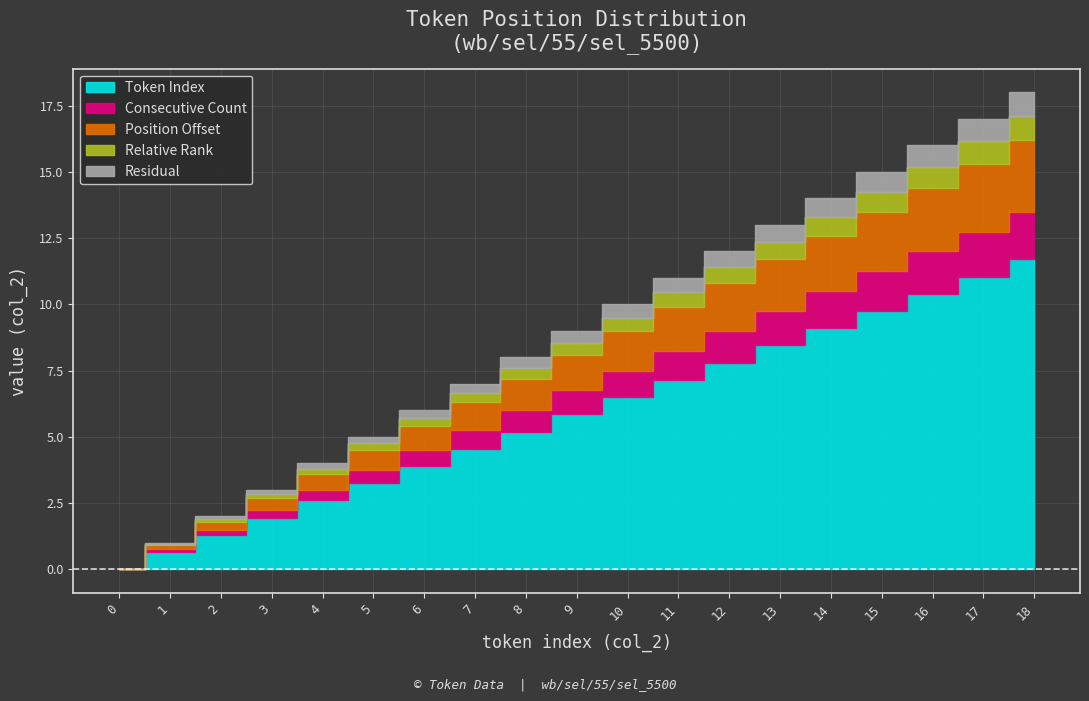

How many data points are above 9?

9